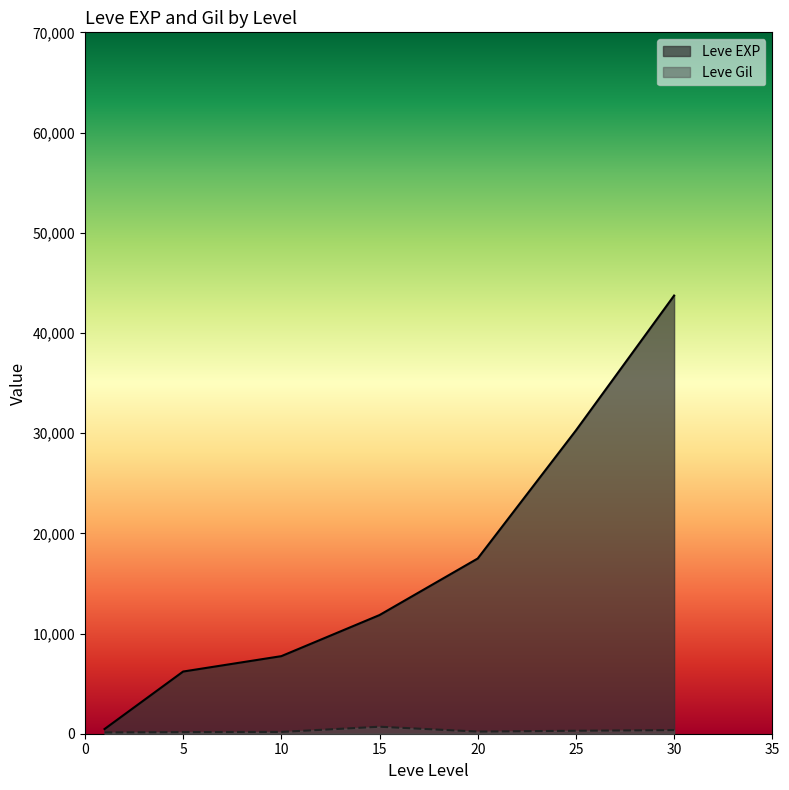

Which series changed the most between 1 and 30?

Leve EXP